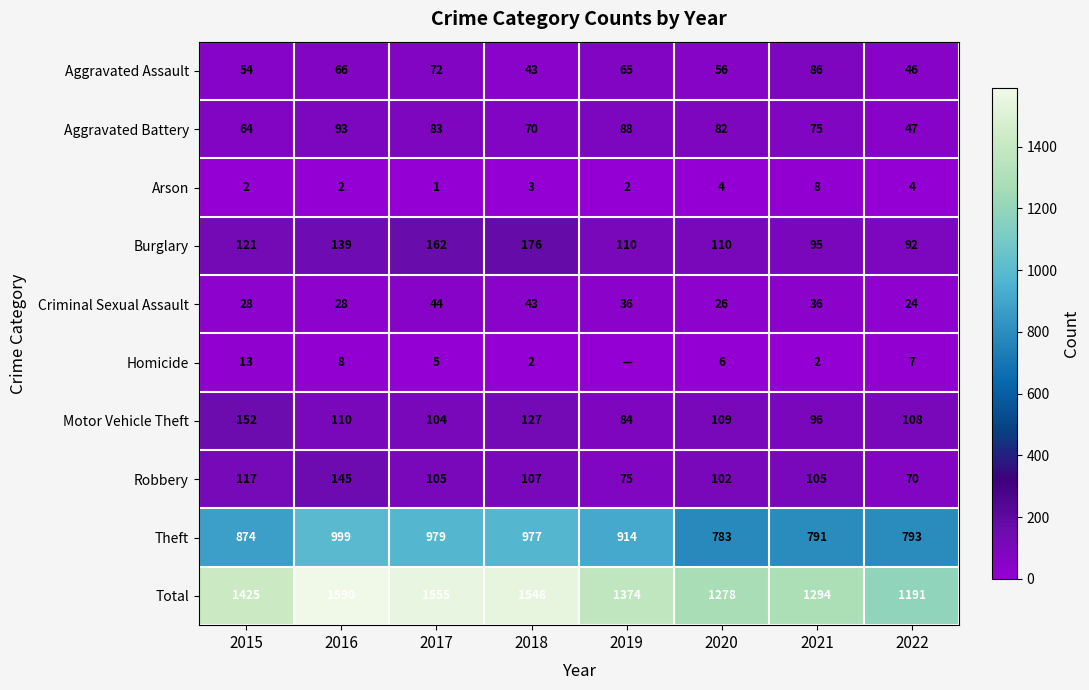

At which category is the sum across all series the highest?

2016